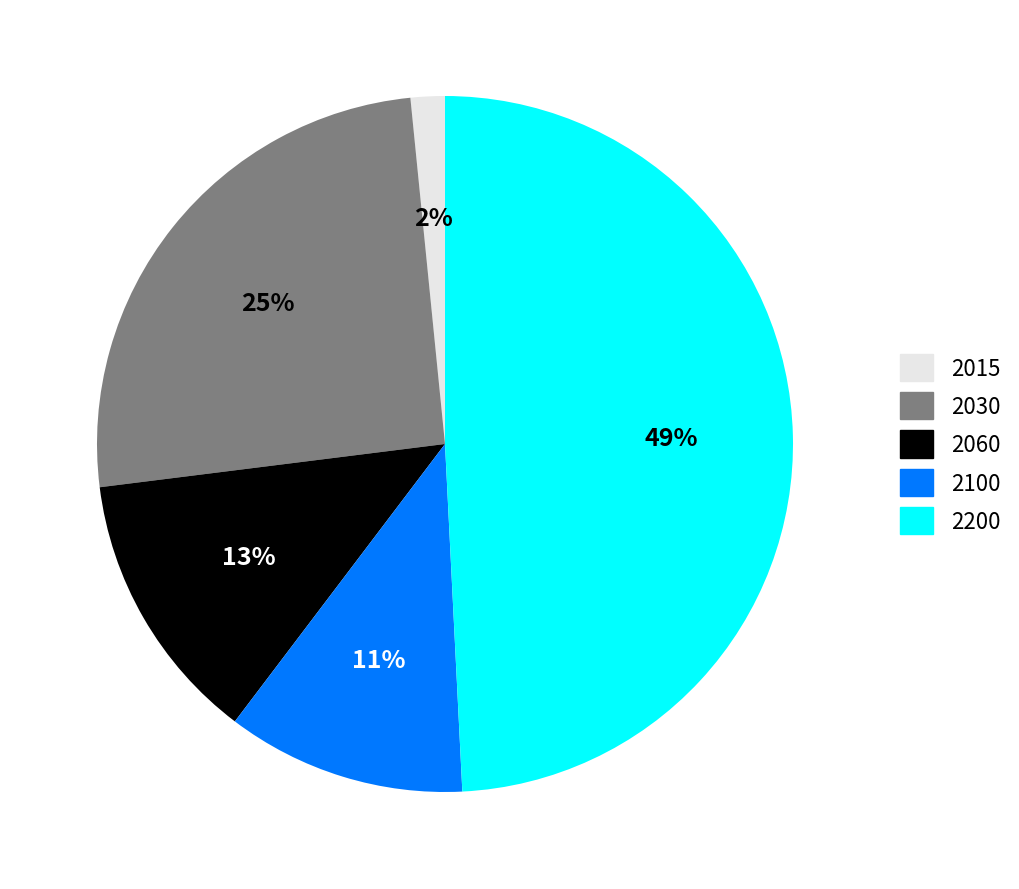

To the nearest percent, what percentage of the pie is 2100?

11%